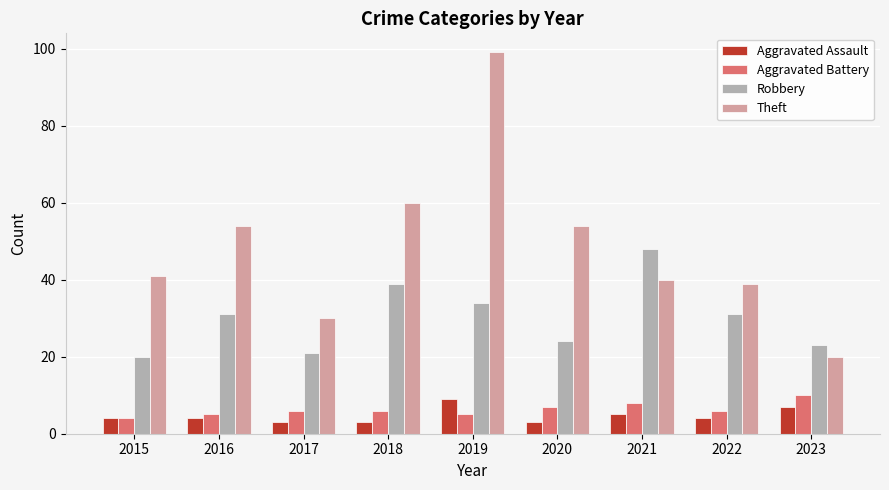

The value of Robbery at 2019 is 34. True or false?

True